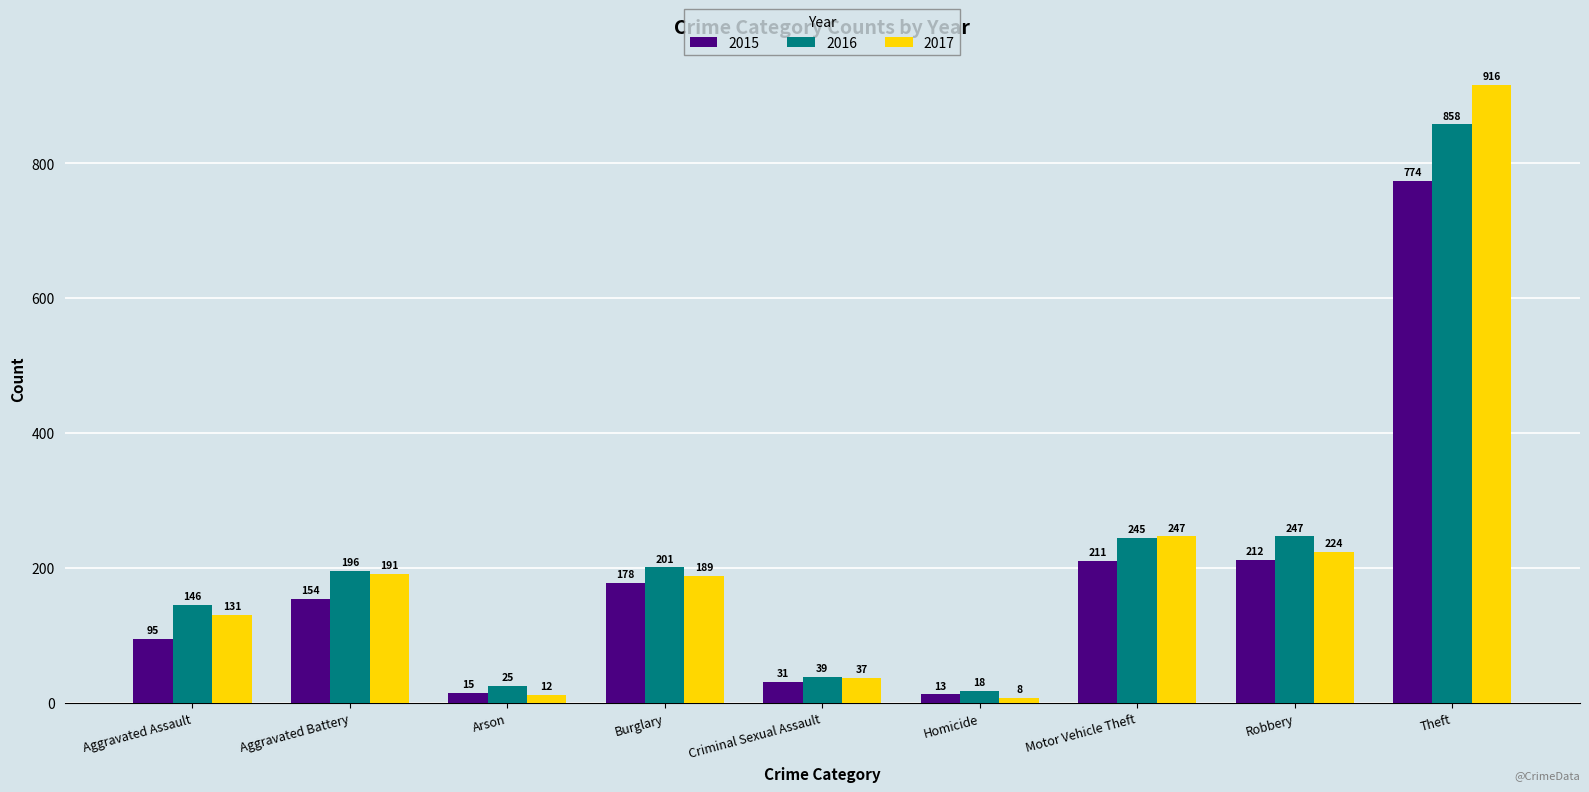

At which label does 2016 reach its minimum?

Homicide